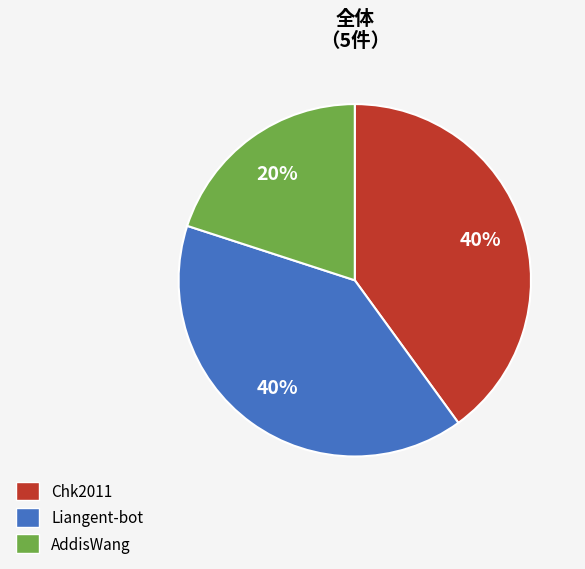

To the nearest percent, what percentage of the pie is AddisWang?

20%